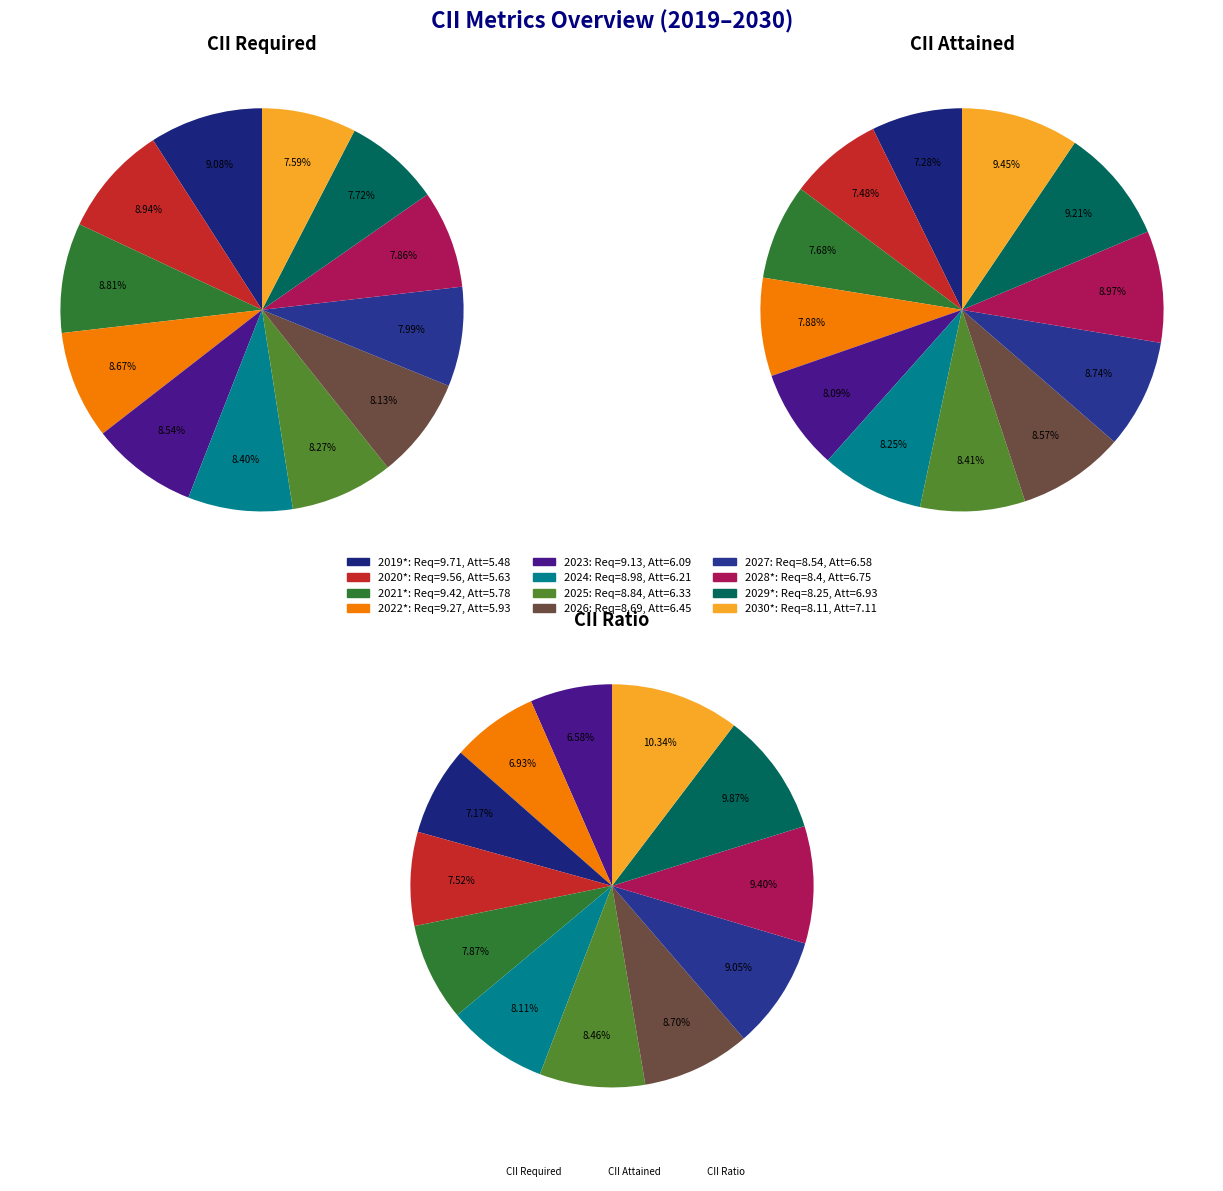

Is the sum of 2020* and 2022* greater than half?

No